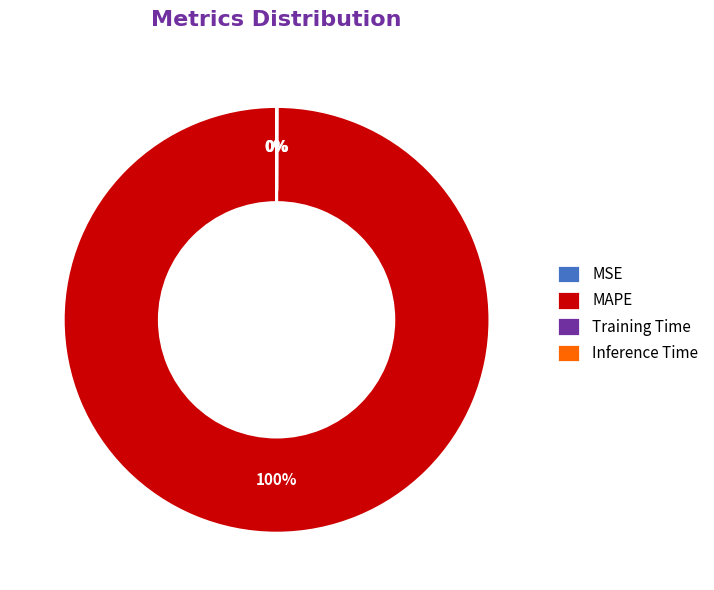

Is there a majority slice in this chart?

Yes